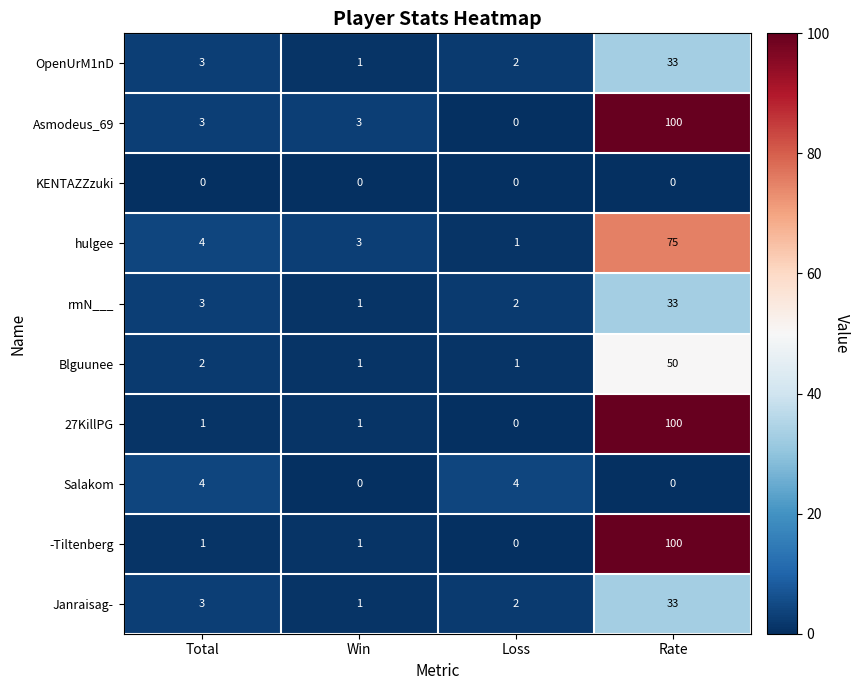

Rank the categories by OpenUrM1nD value from lowest to highest.

Win, Loss, Total, Rate